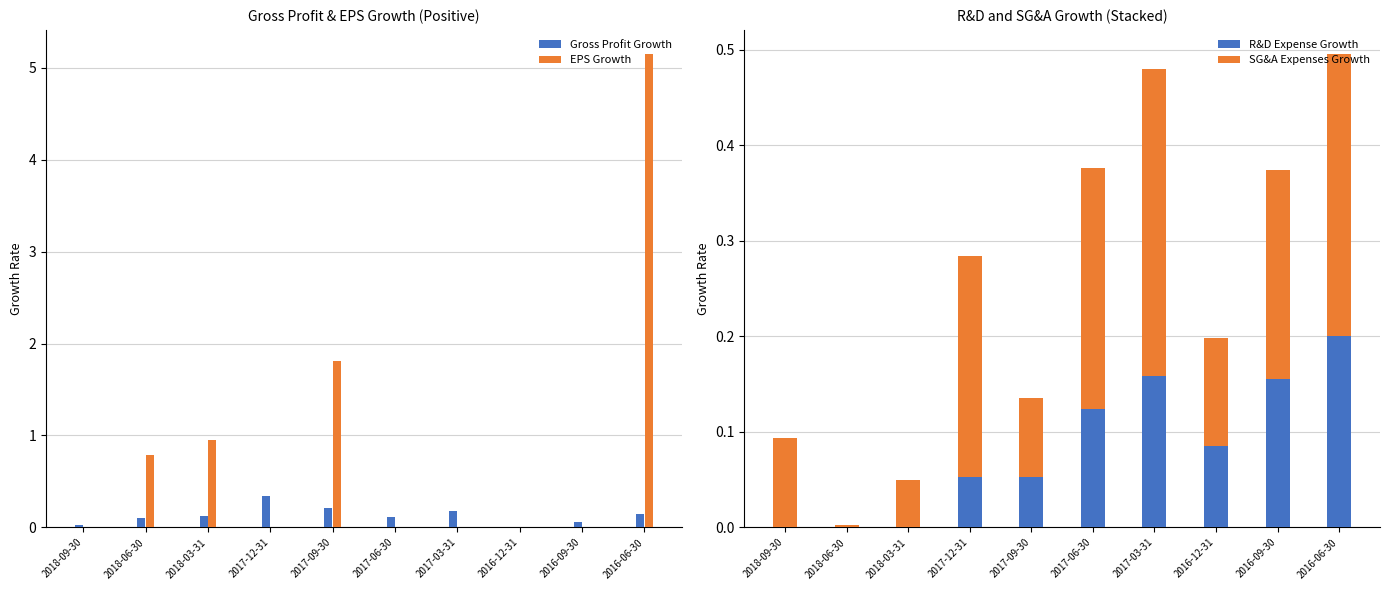

At how many categories does at least one series exceed 2?

1